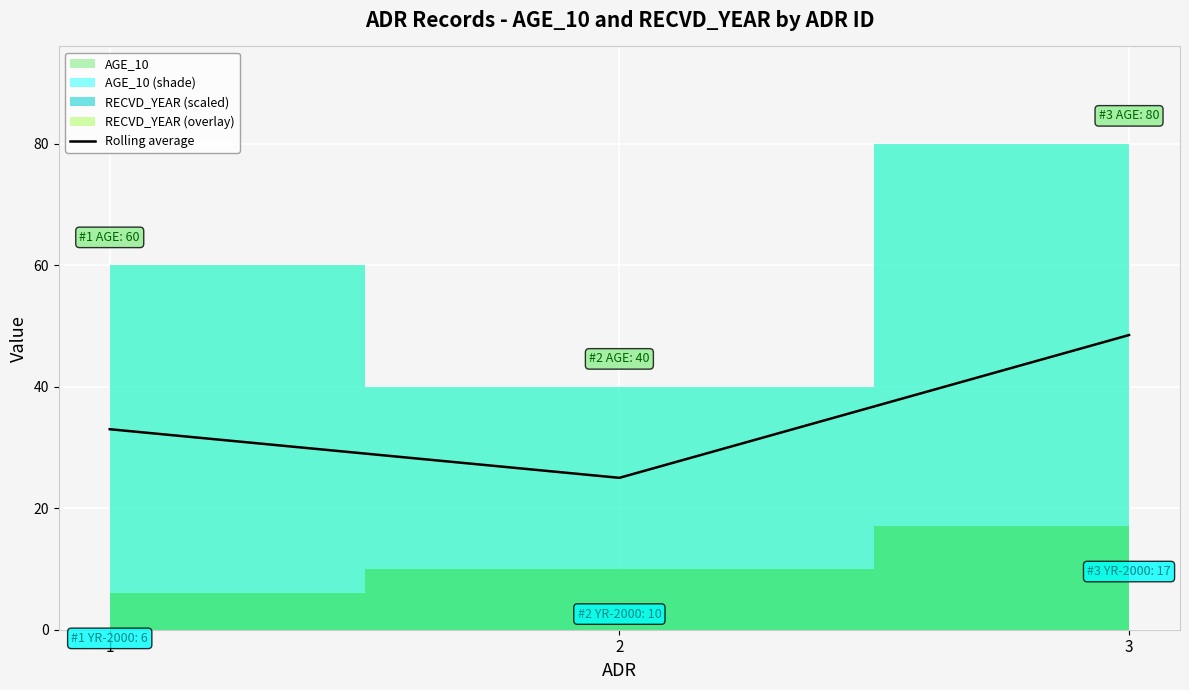

Reading right to left, transcribe all the data shown in this chart.

48.5	25.0	33.0